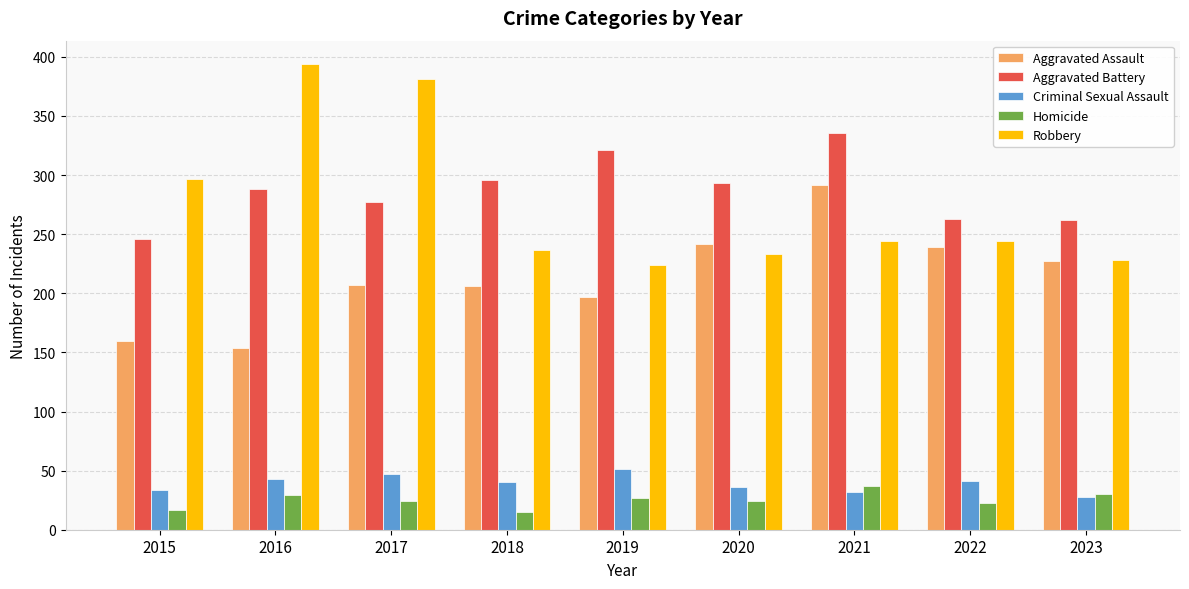

Which series has the largest range (max minus min)?

Robbery